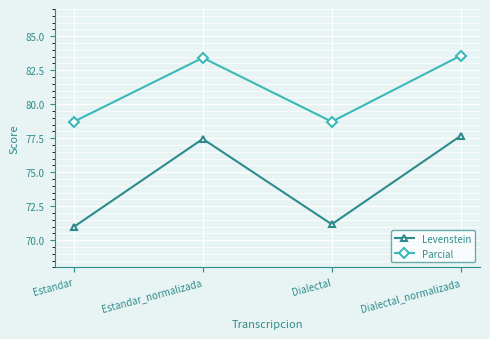

Rank the series at Dialectal from lowest to highest value.

Levenstein, Parcial